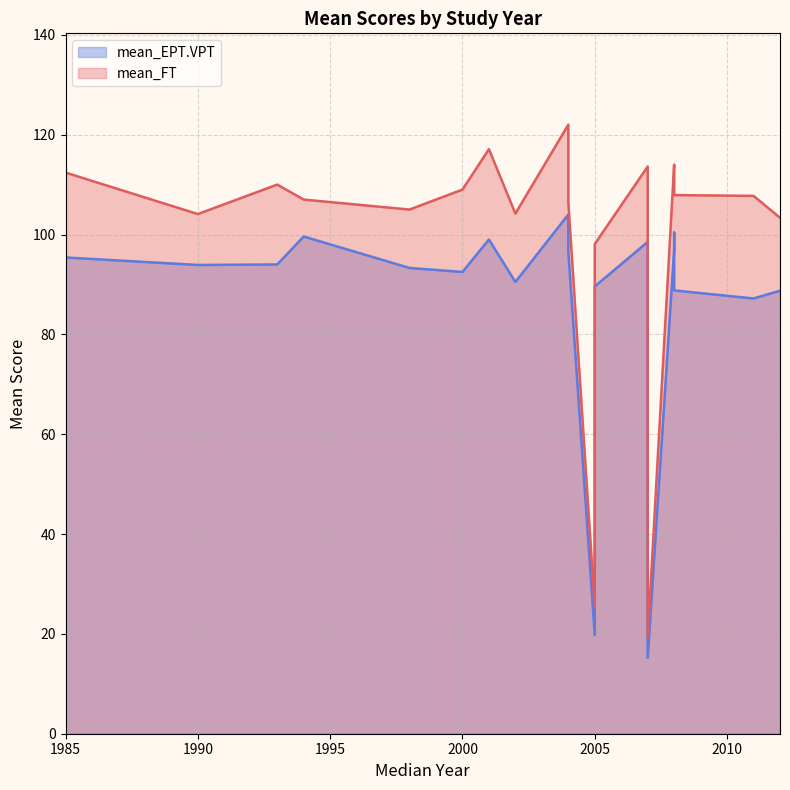

At which category is the sum across all series the highest?

2004